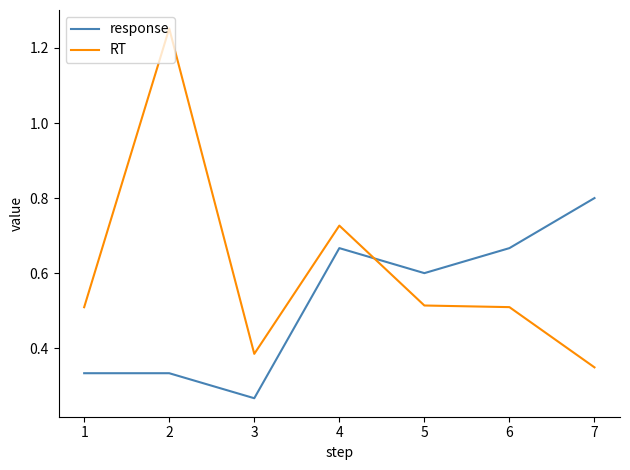

At which category is the sum across all series the highest?

2